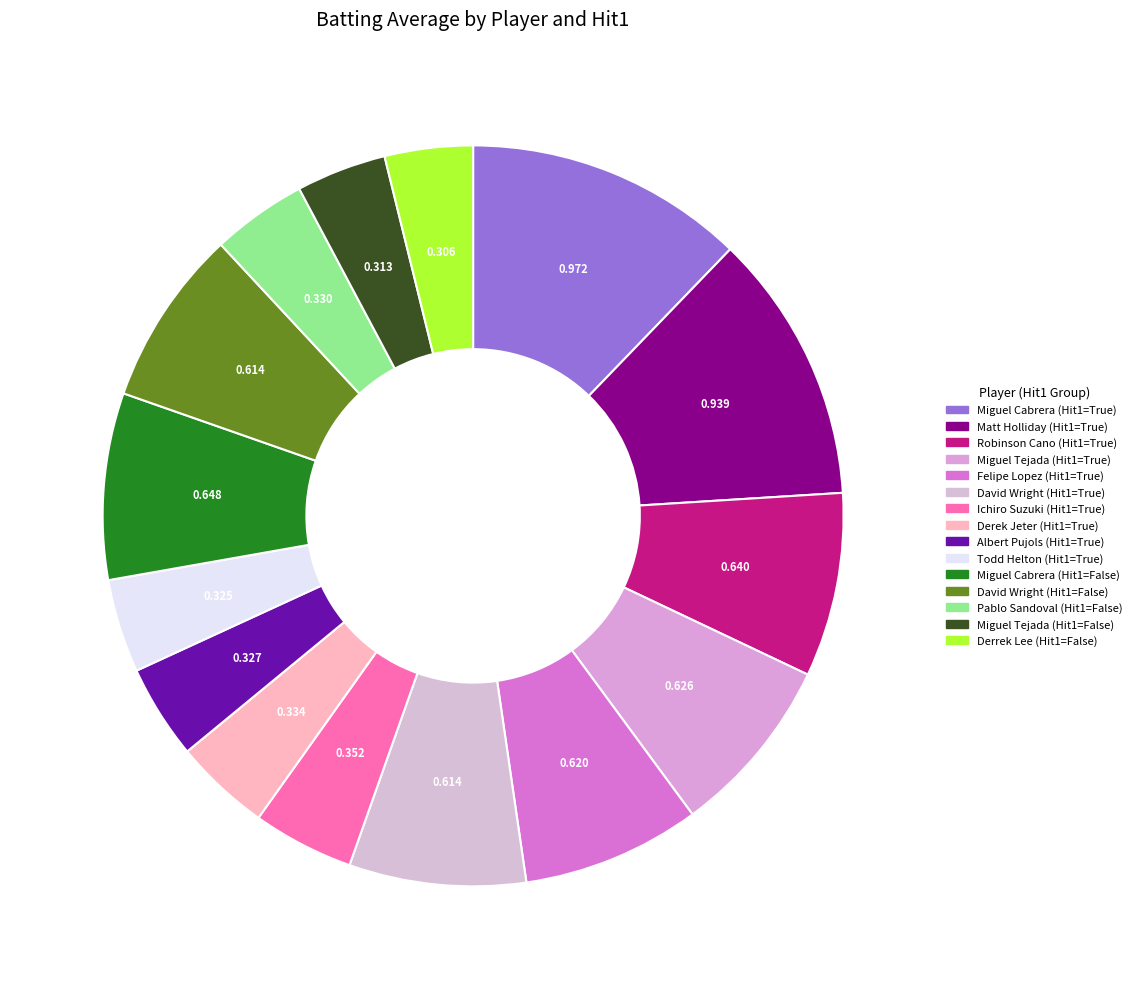

Count the number of slices in the pie.

15